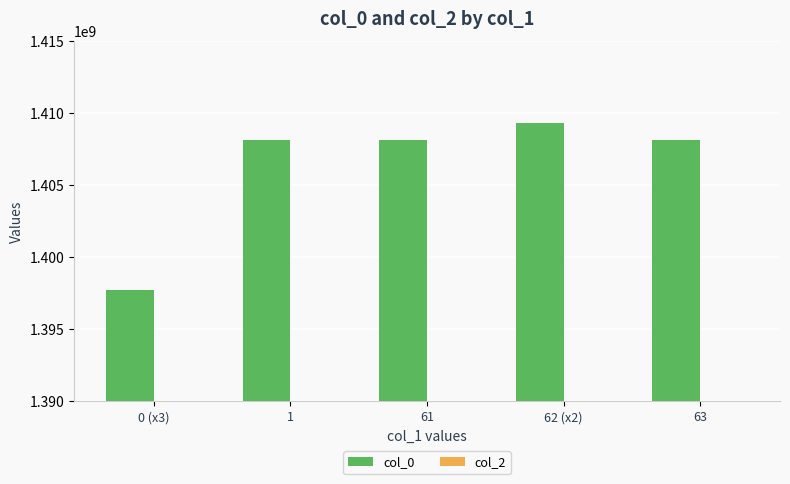

How many bars are there in total?

5